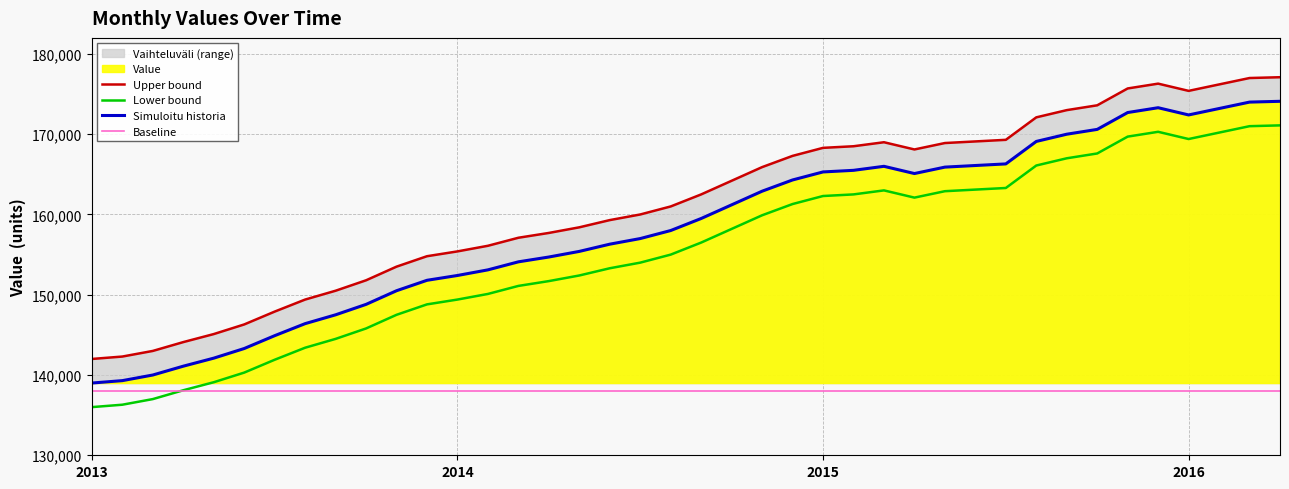

How many interior local valleys does the Simuloitu historia series have?

2